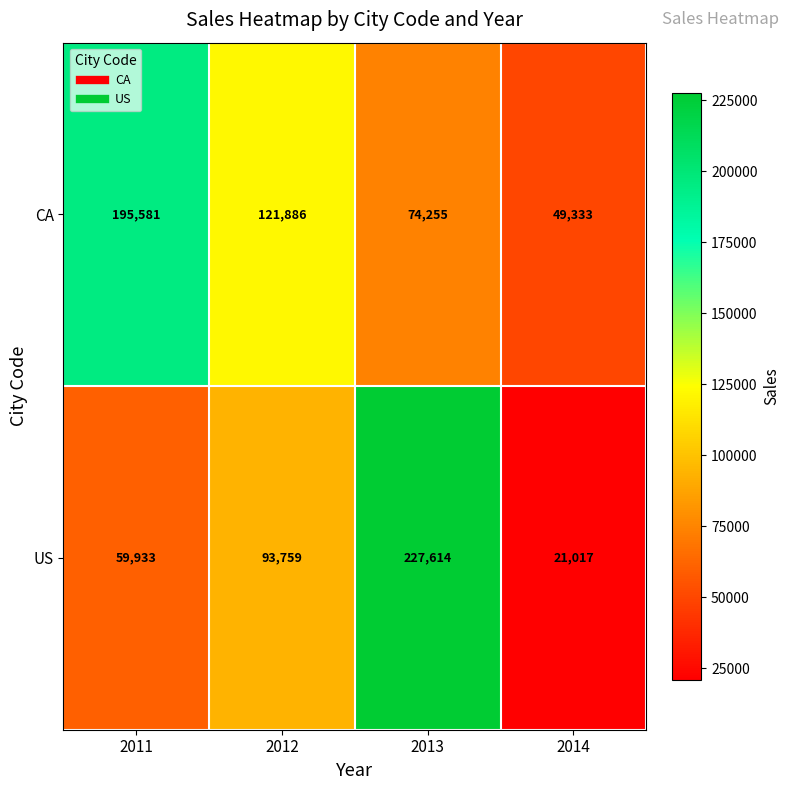

Which label corresponds to the largest value in the chart?

2013